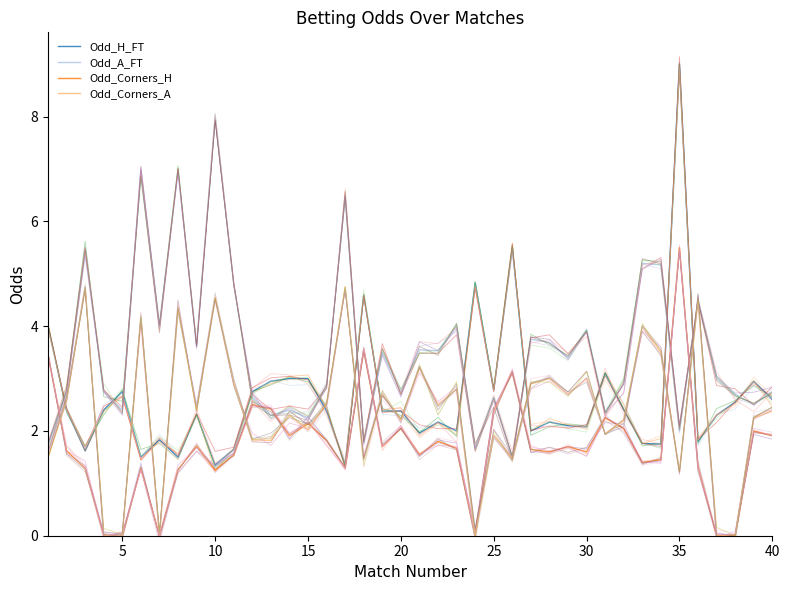

Reading right to left, extract all data points from this chart.

Odd_H_FT: 2.6	3.0	2.5	2.3	1.8	9.0	1.8	1.8	2.4	3.1	2.1	2.1	2.2	2.0	5.5	2.8	4.8	2.0	2.2	2.0	2.4	2.4	4.6	1.4	2.4	3.0	3.0	3.0	2.8	1.6	1.4	2.3	1.5	1.8	1.5	2.8	2.4	1.6	2.4	4.0
Odd_A_FT: 2.8	2.5	2.7	3.0	4.5	2.0	5.2	5.2	2.9	2.4	3.9	3.4	3.7	3.8	1.5	2.6	1.6	4.0	3.5	3.5	2.8	3.5	1.8	6.5	2.9	2.2	2.4	2.3	2.6	4.8	8.0	3.6	7.0	4.0	7.0	2.4	2.8	5.5	2.8	1.7
Odd_Corners_H: 1.9	2.0	0.0	0.0	1.3	5.5	1.4	1.4	2.0	2.2	1.6	1.7	1.6	1.6	3.1	2.4	0.0	1.7	1.8	1.6	2.0	1.7	3.5	1.3	1.8	2.1	1.9	2.4	2.5	1.5	1.2	1.7	1.3	0.0	1.3	0.0	0.0	1.3	1.6	3.5
Odd_Corners_A: 2.4	2.2	0.0	0.0	4.5	1.2	3.5	4.0	2.2	1.9	3.0	2.7	3.0	2.9	1.5	1.9	0.0	2.8	2.5	3.2	2.2	2.7	1.5	4.8	2.5	2.0	2.3	1.8	1.8	2.9	4.5	2.4	4.3	0.0	4.2	0.0	0.0	4.8	2.6	1.5